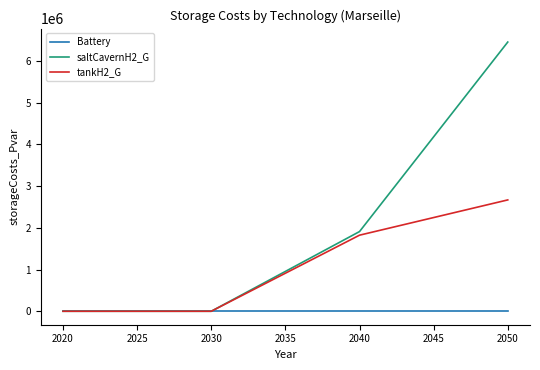

The value of tankH2_G at 2020 is 0.0. True or false?

True